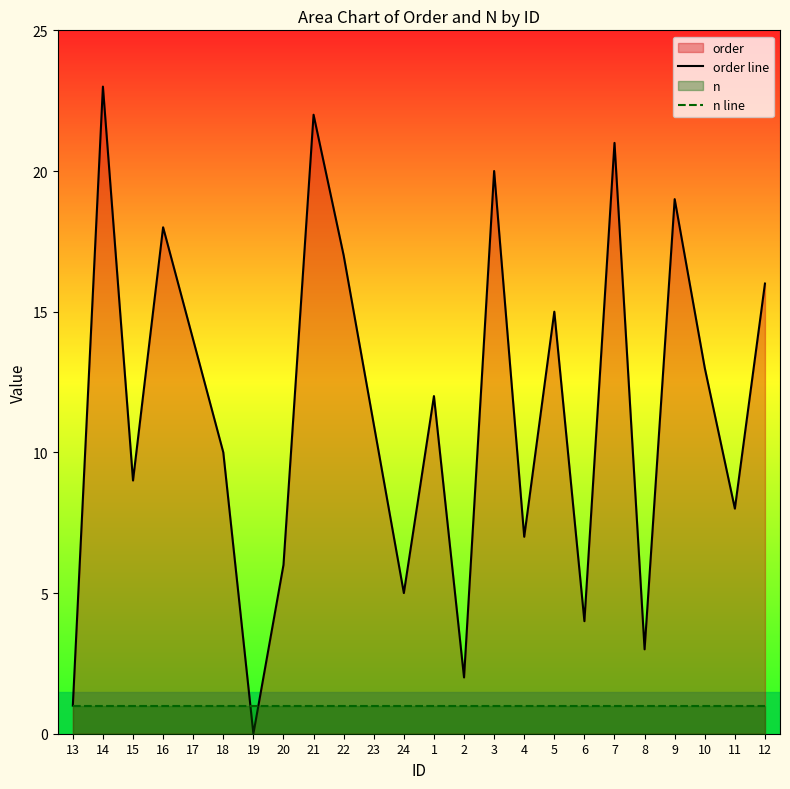

Reading left to right, extract all data points from this chart.

order line: 13=1	14=23	15=9	16=18	17=14	18=10	19=0	20=6	21=22	22=17	23=11	24=5	1=12	2=2	3=20	4=7	5=15	6=4	7=21	8=3	9=19	10=13	11=8	12=16
n line: 13=1	14=1	15=1	16=1	17=1	18=1	19=1	20=1	21=1	22=1	23=1	24=1	1=1	2=1	3=1	4=1	5=1	6=1	7=1	8=1	9=1	10=1	11=1	12=1